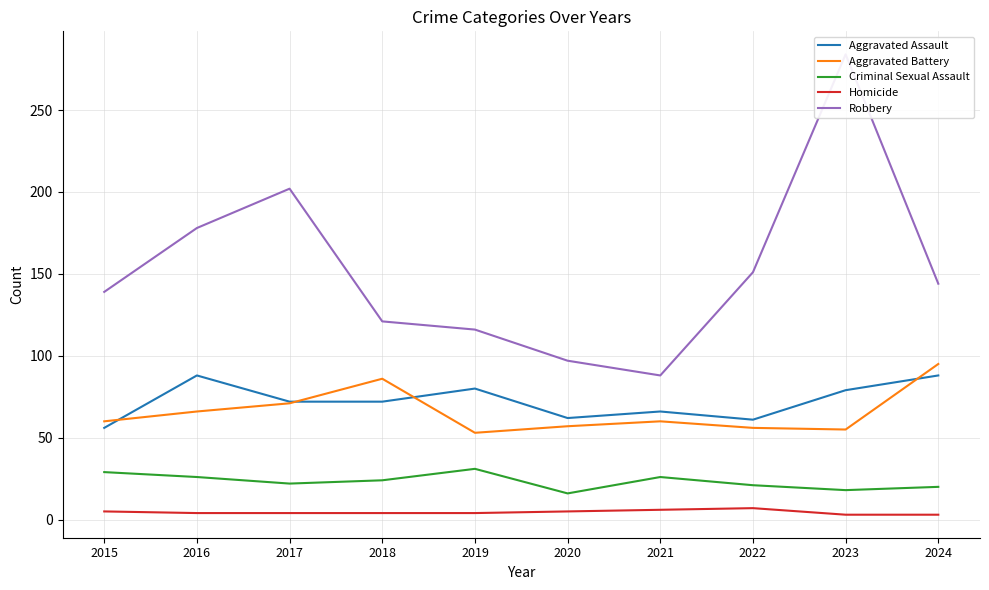

What are all the series names shown in the legend?

Aggravated Assault, Aggravated Battery, Criminal Sexual Assault, Homicide, Robbery